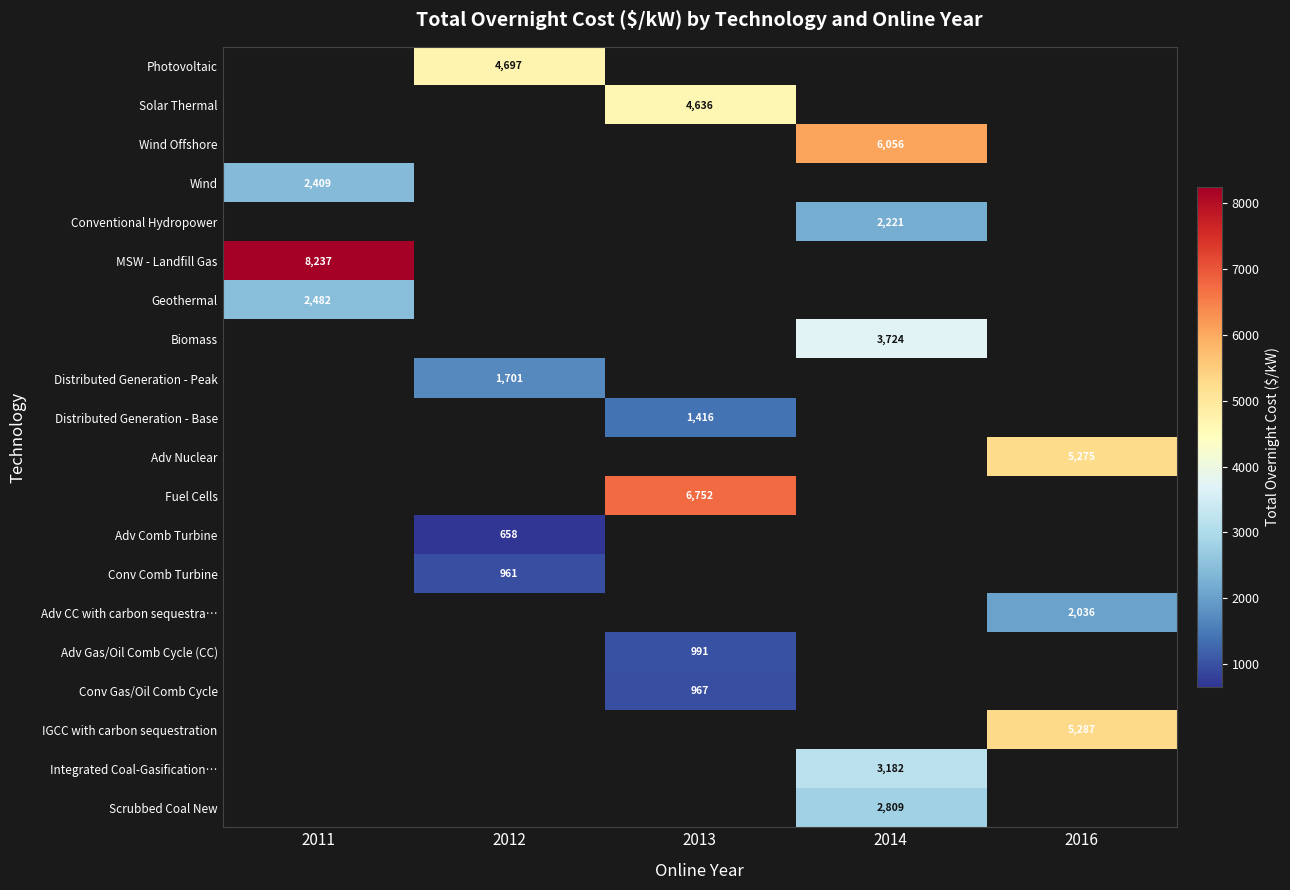

Count the number of categories in the chart.

5